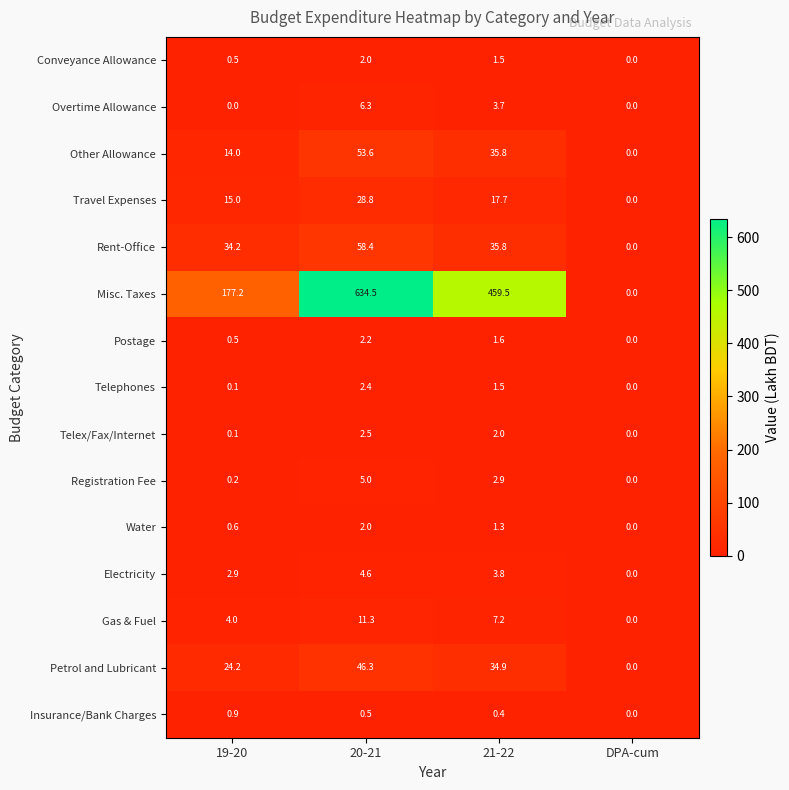

List the labels in order of Water value, smallest first.

DPA-cum, 19-20, 21-22, 20-21